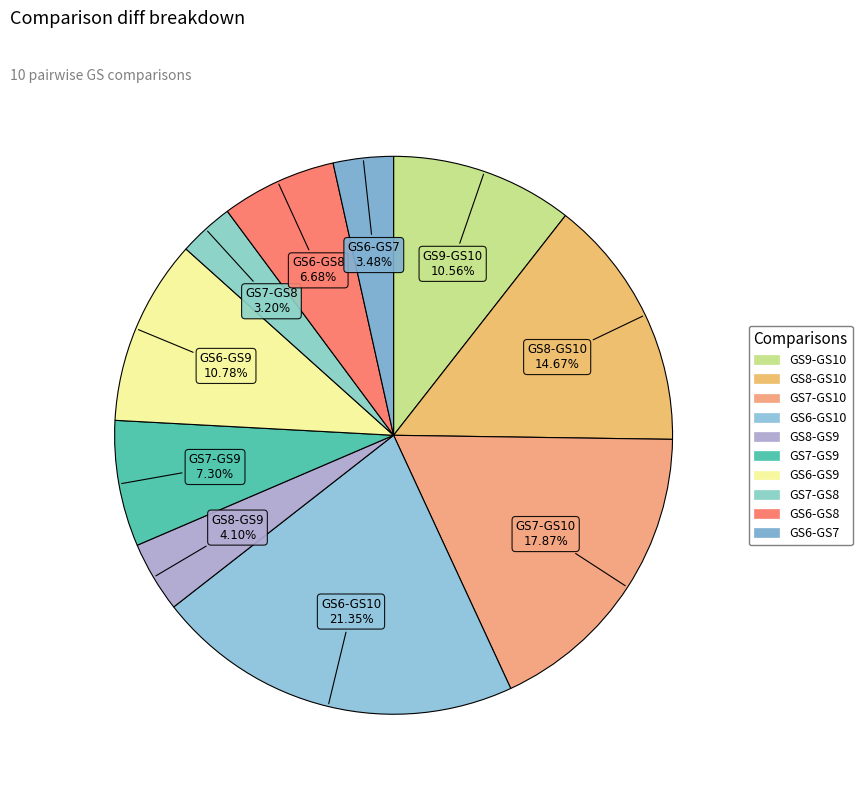

Does GS7-GS8 account for over 50% of the chart?

No